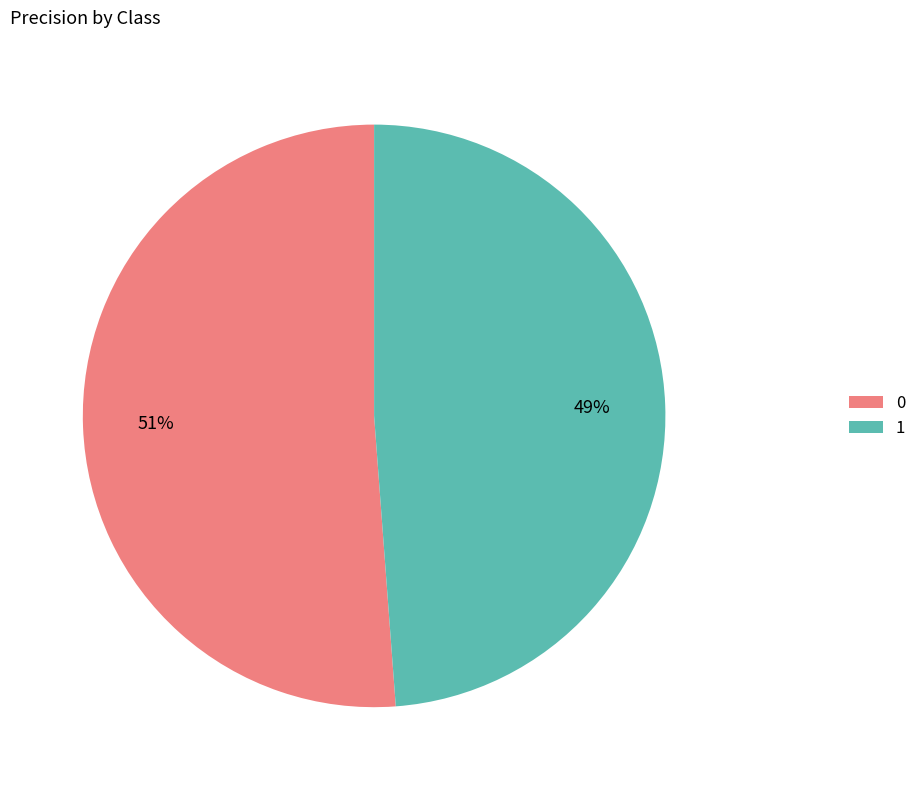

Combined, do 1 and 0 account for over 50%?

Yes